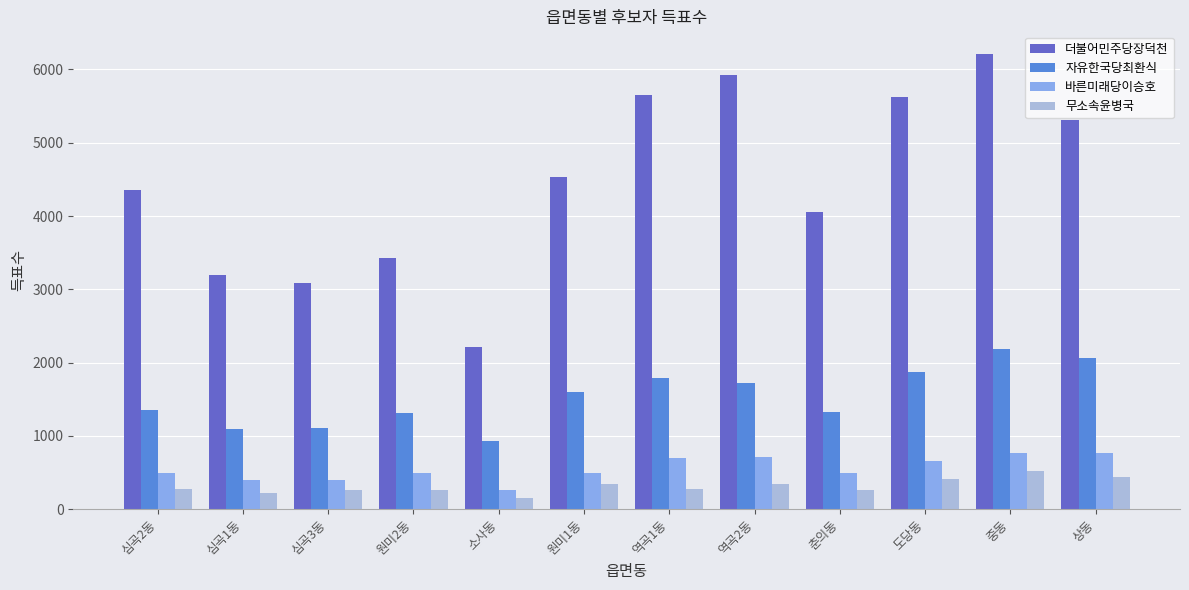

What is the sum of all 무소속윤병국 values?

3755